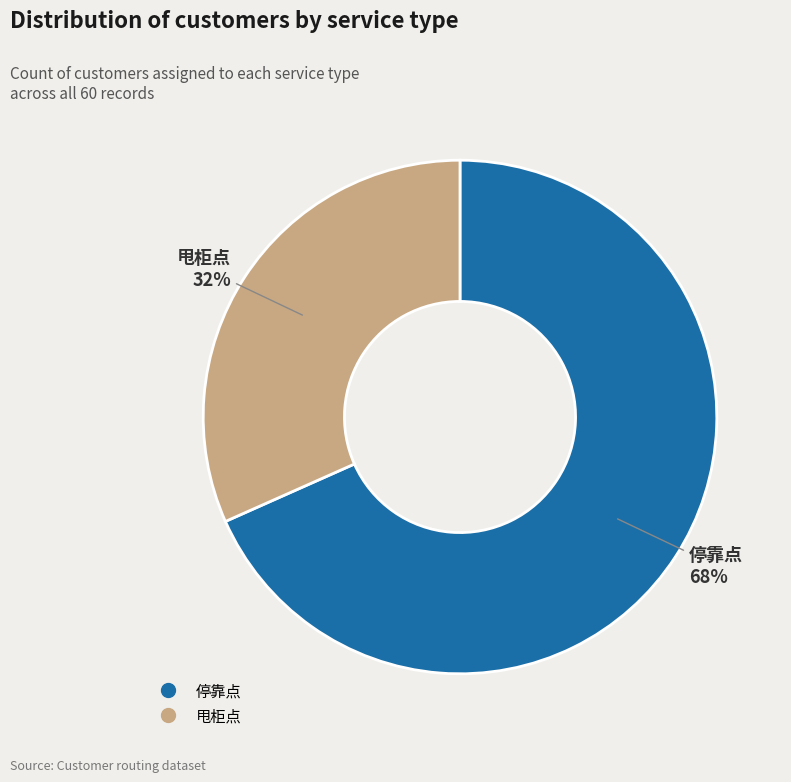

Count the number of slices in the pie.

2